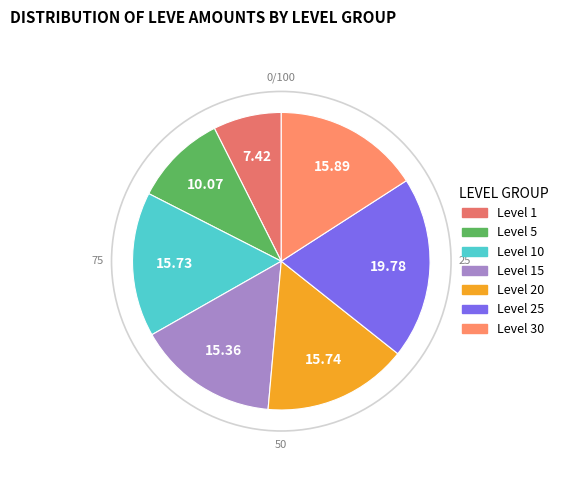

How many slices are in this pie chart?

7